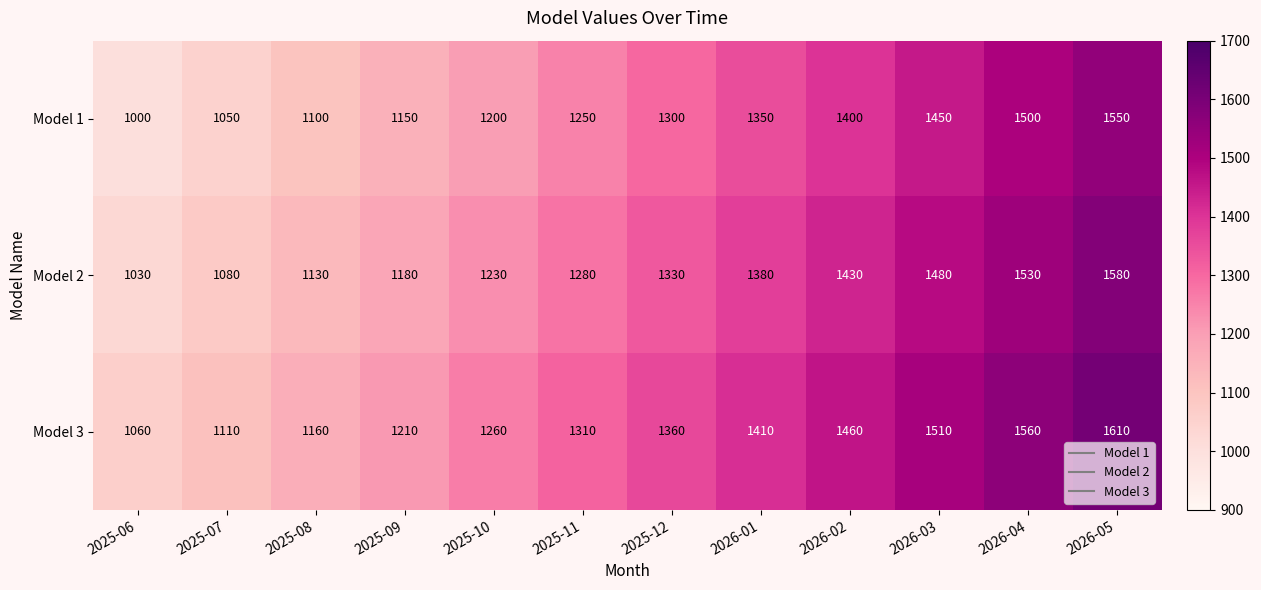

What is the sum of the Model 1 values at 2025-11 and 2025-09?

2400